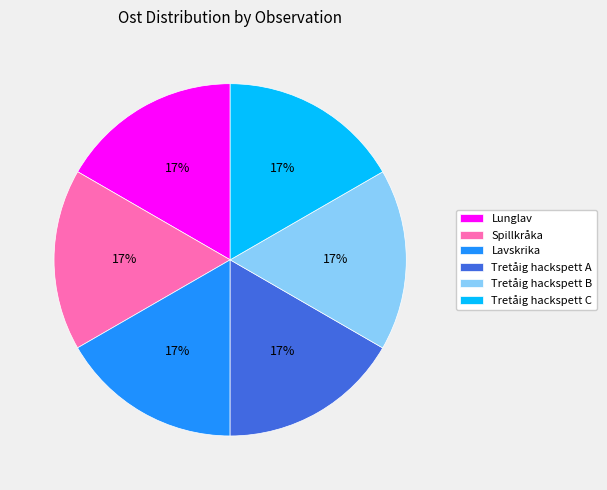

Does Tretåig hackspett A account for over 50% of the chart?

No